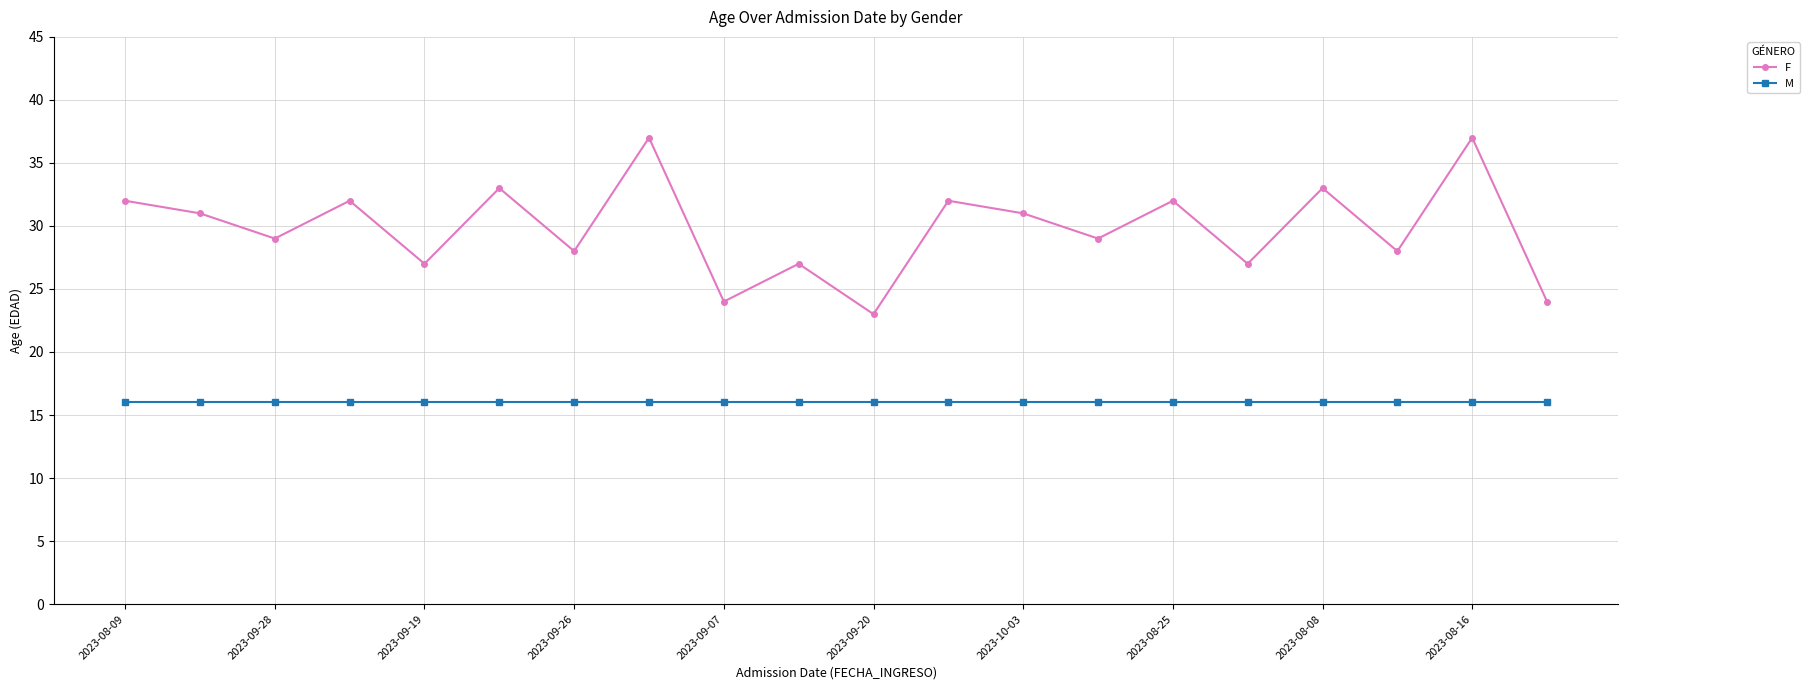

Does the chart have visible grid lines?

Yes